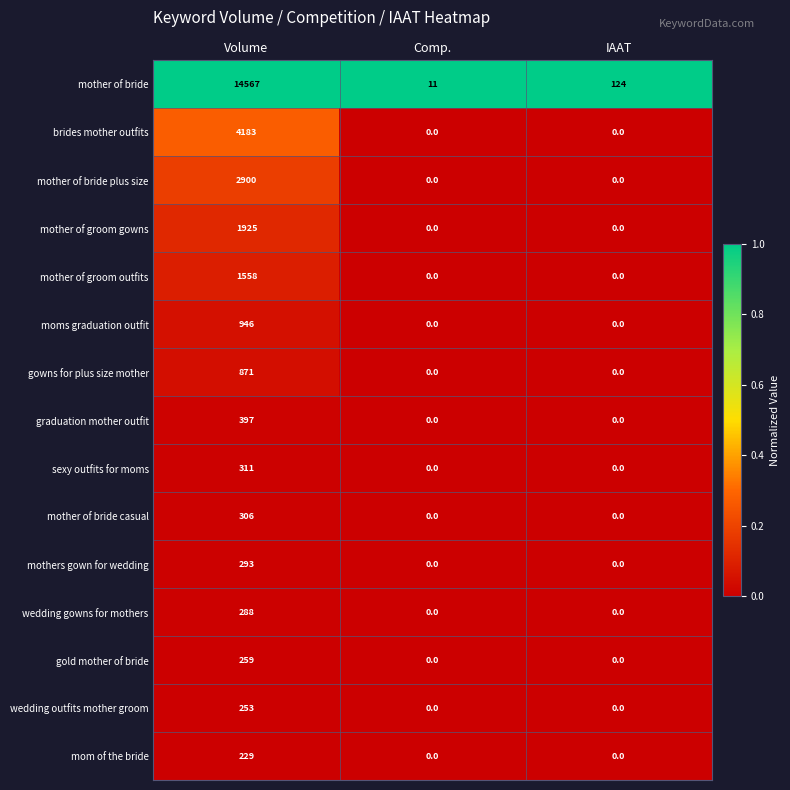

What is the average value of the sexy outfits for moms series?

104